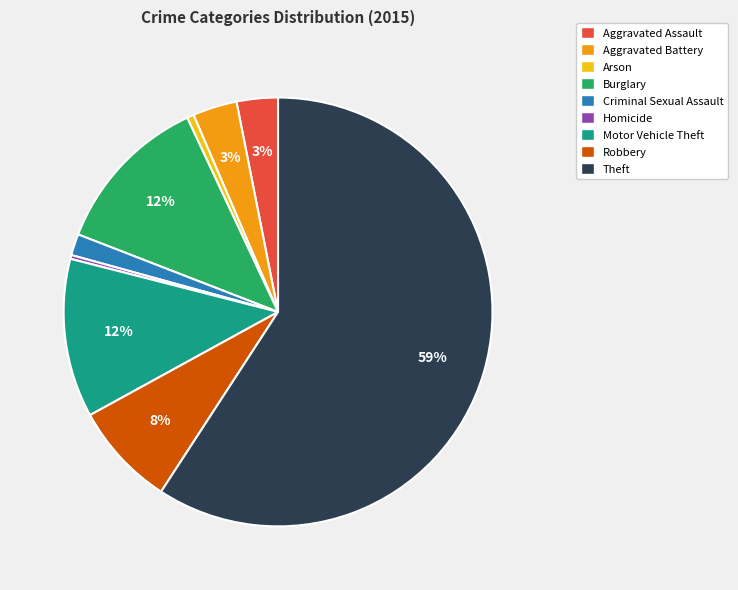

Is the sum of Homicide and Aggravated Battery greater than half?

No